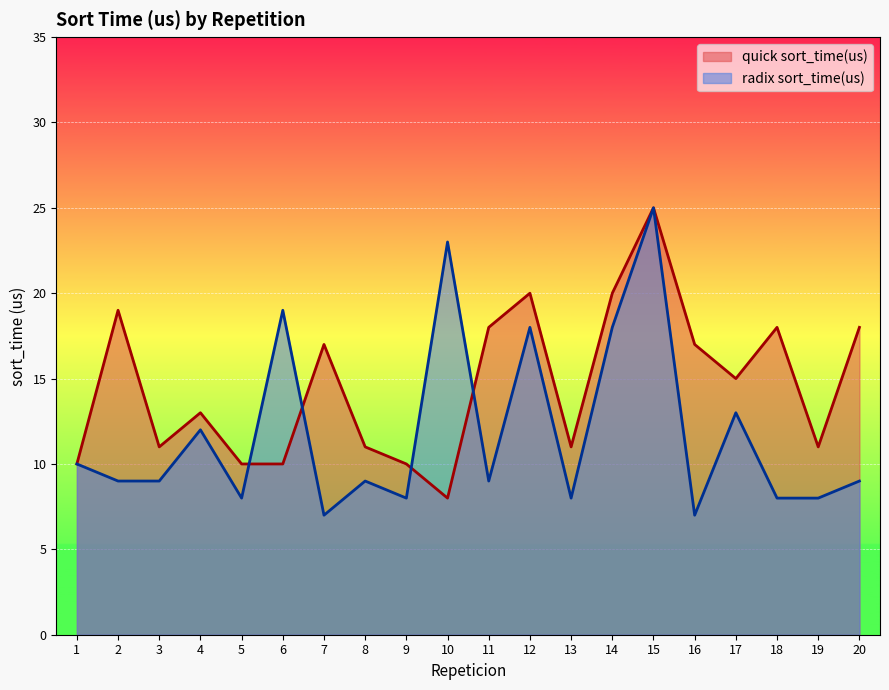

Reading left to right, transcribe all the data shown in this chart.

quick sort_time(us): 1=10	2=19	3=11	4=13	5=10	6=10	7=17	8=11	9=10	10=8	11=18	12=20	13=11	14=20	15=25	16=17	17=15	18=18	19=11	20=18
radix sort_time(us): 1=10	2=9	3=9	4=12	5=8	6=19	7=7	8=9	9=8	10=23	11=9	12=18	13=8	14=18	15=25	16=7	17=13	18=8	19=8	20=9